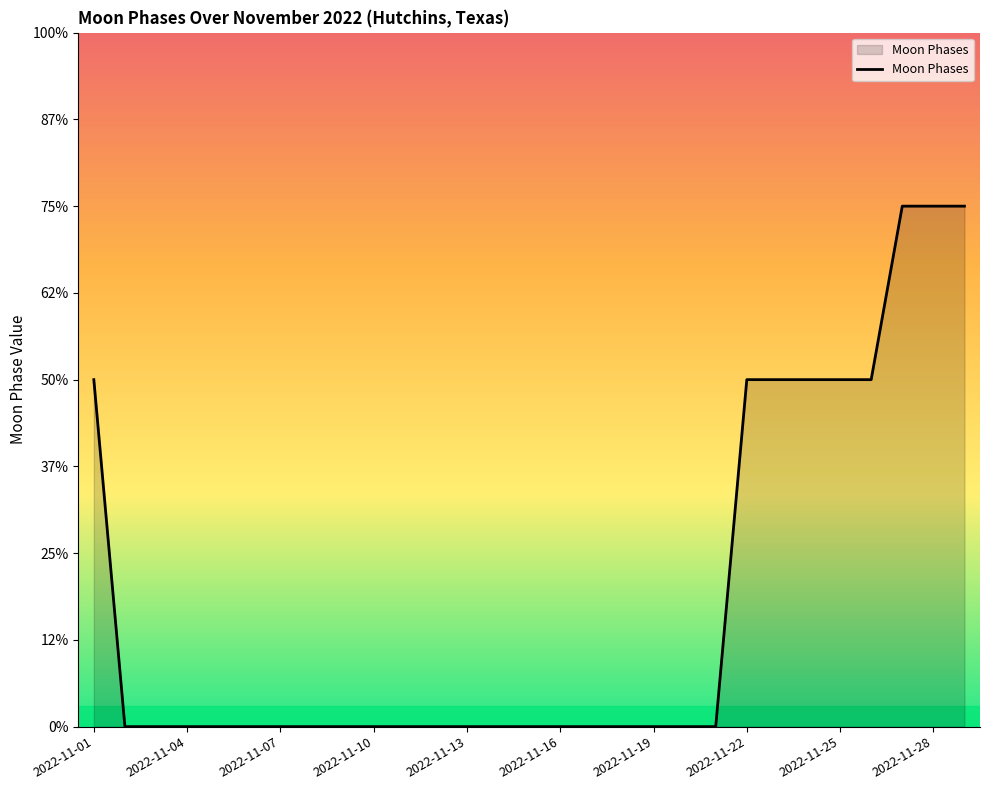

True or false: the data has more than 0 interior local peaks.

False